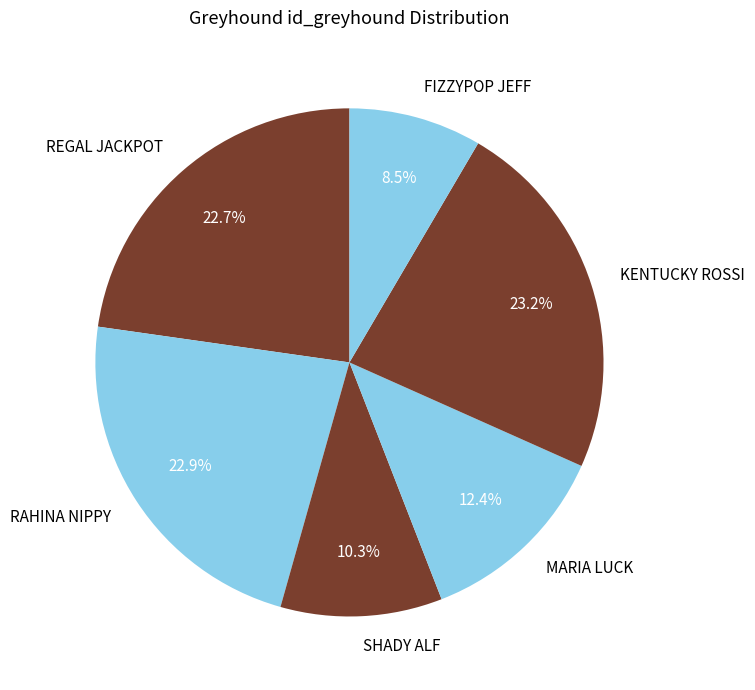

Which category has the smallest portion of the pie?

FIZZYPOP JEFF